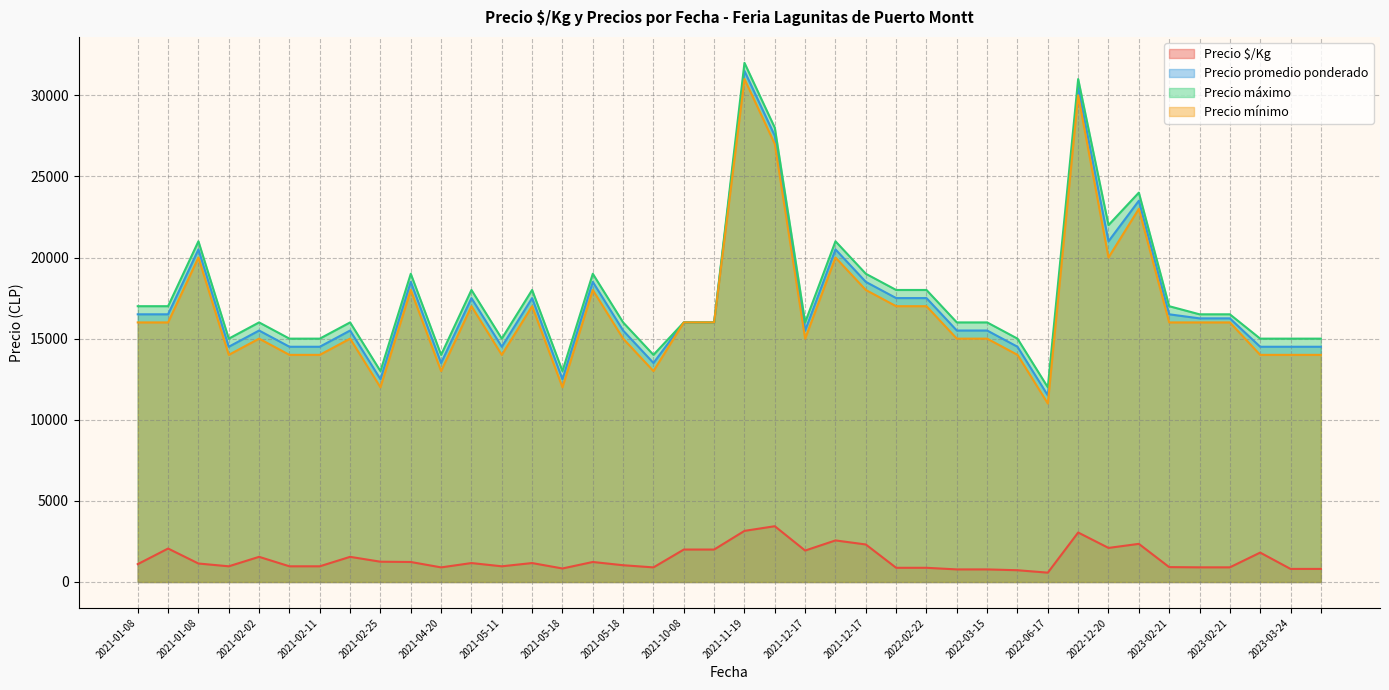

What is the maximum value shown in the chart?

32000